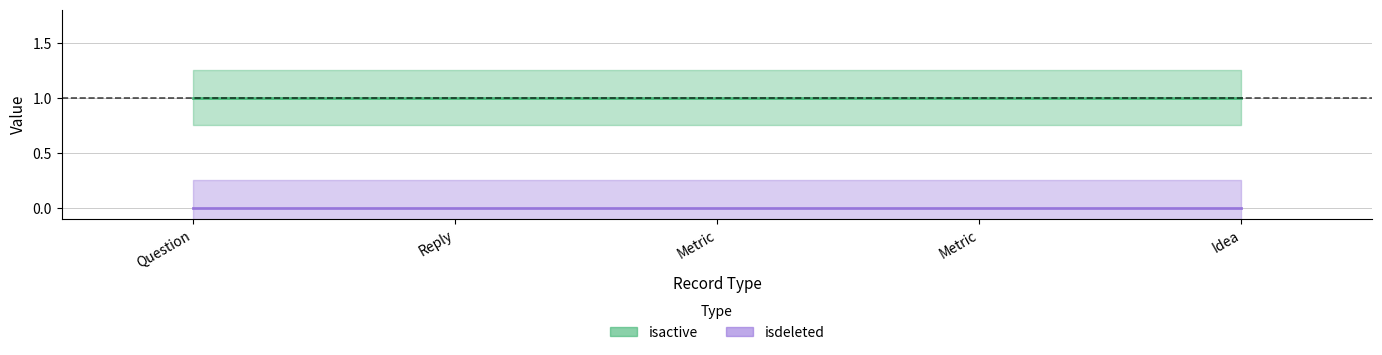

Is this an area chart (filled region under the line)?

No